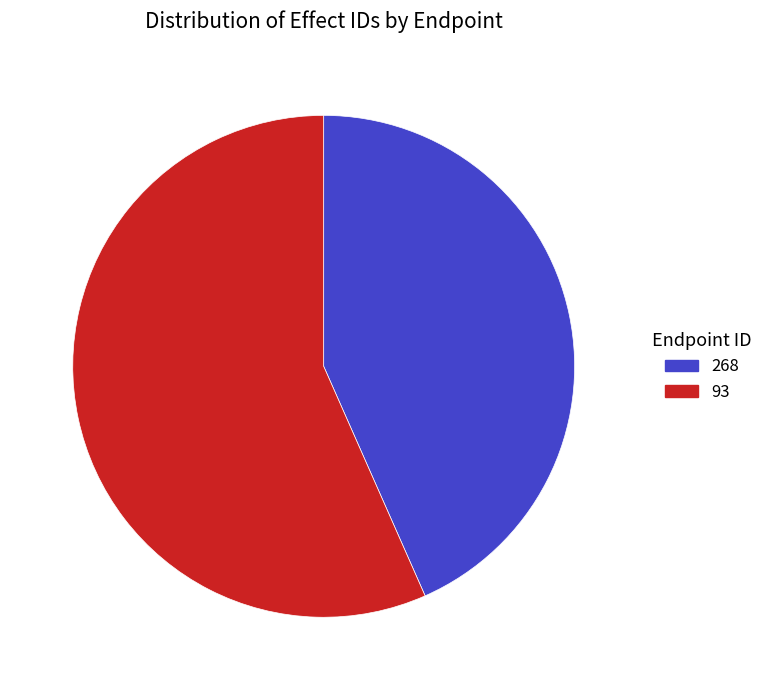

Rank the categories by value from highest to lowest.

93, 268